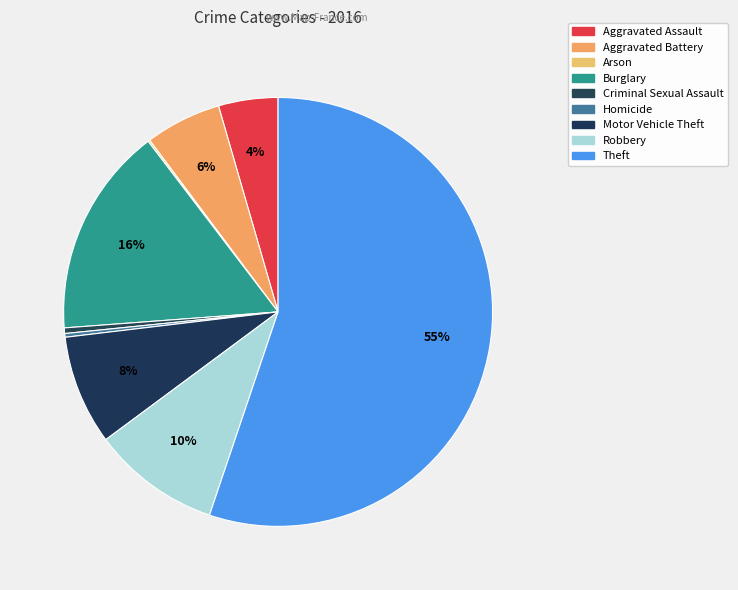

True or false: Robbery accounts for 16% of the total.

False